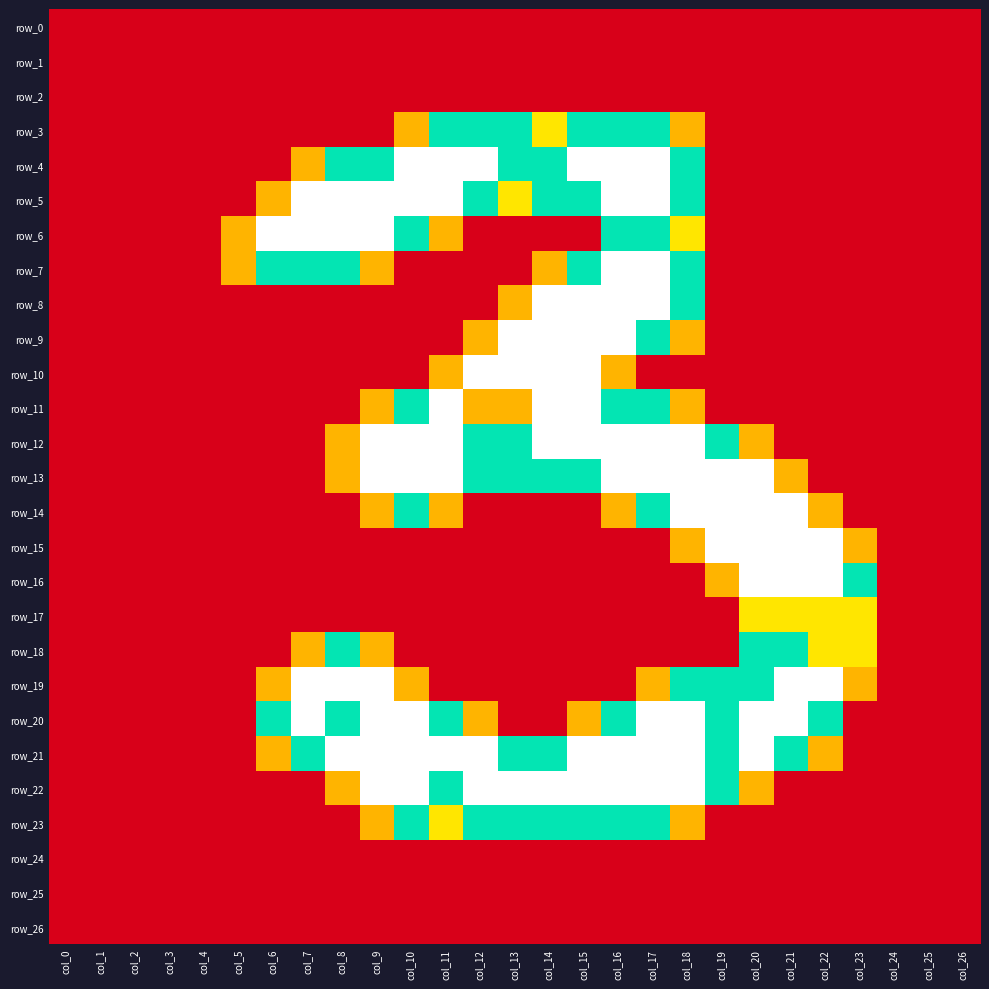

Count the number of categories in the chart.

27